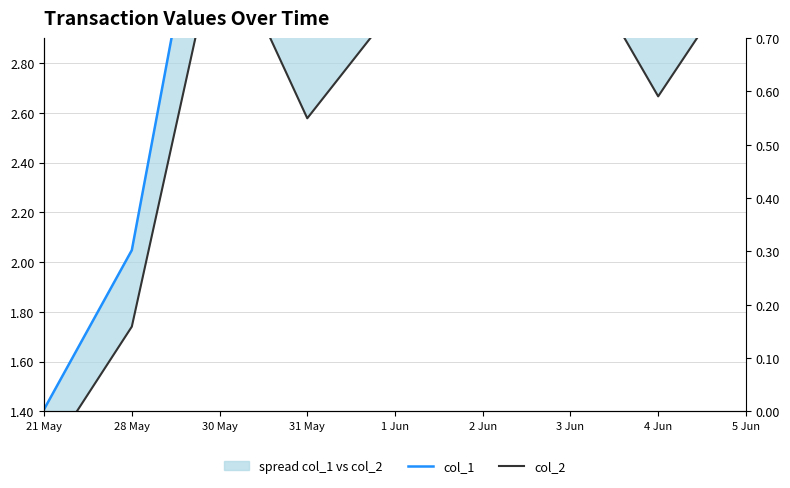

What is the label of the 4th point from the right?

2 Jun